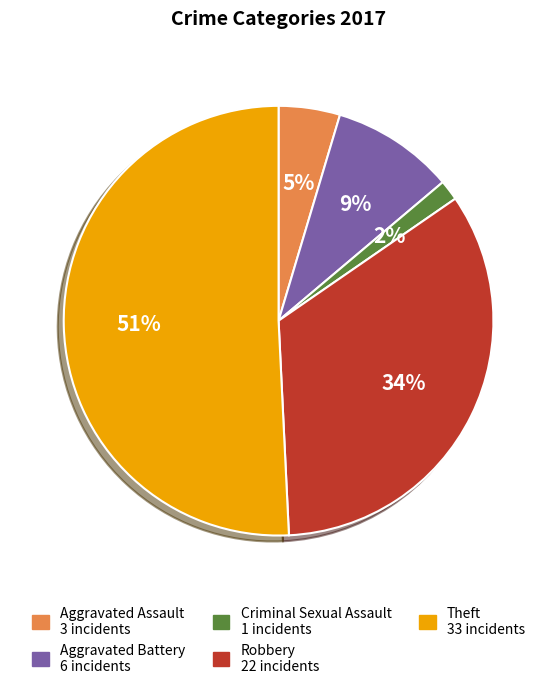

The Theft slice represents 51% of the pie. True or false?

True